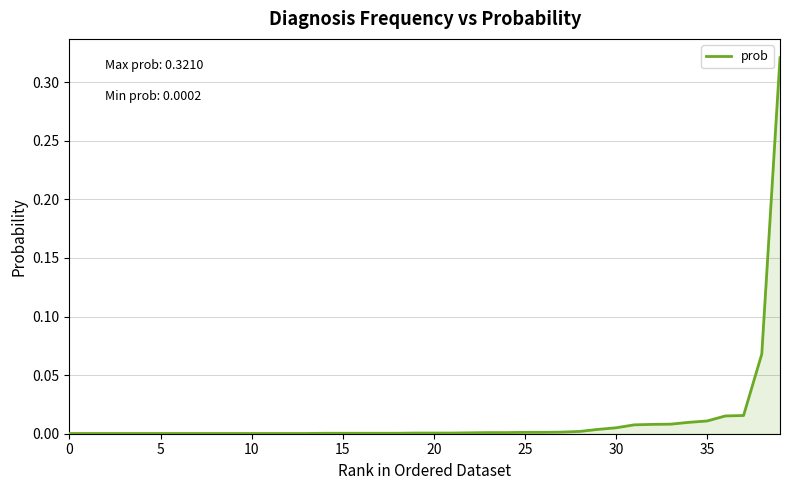

True or false: there are more than 1 points higher than both neighbors.

False